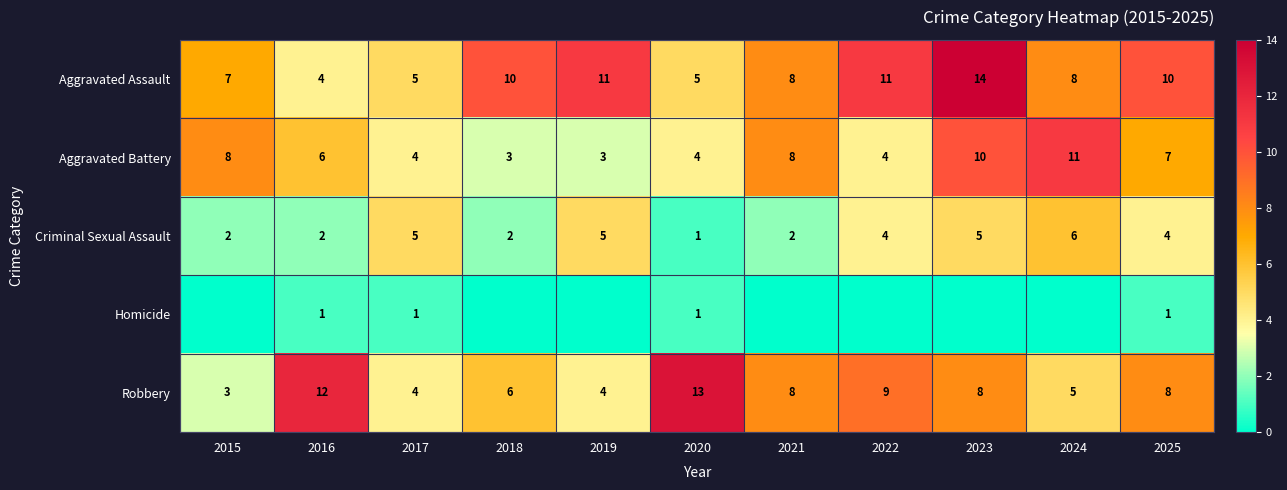

What is the sum of all Robbery values?

80